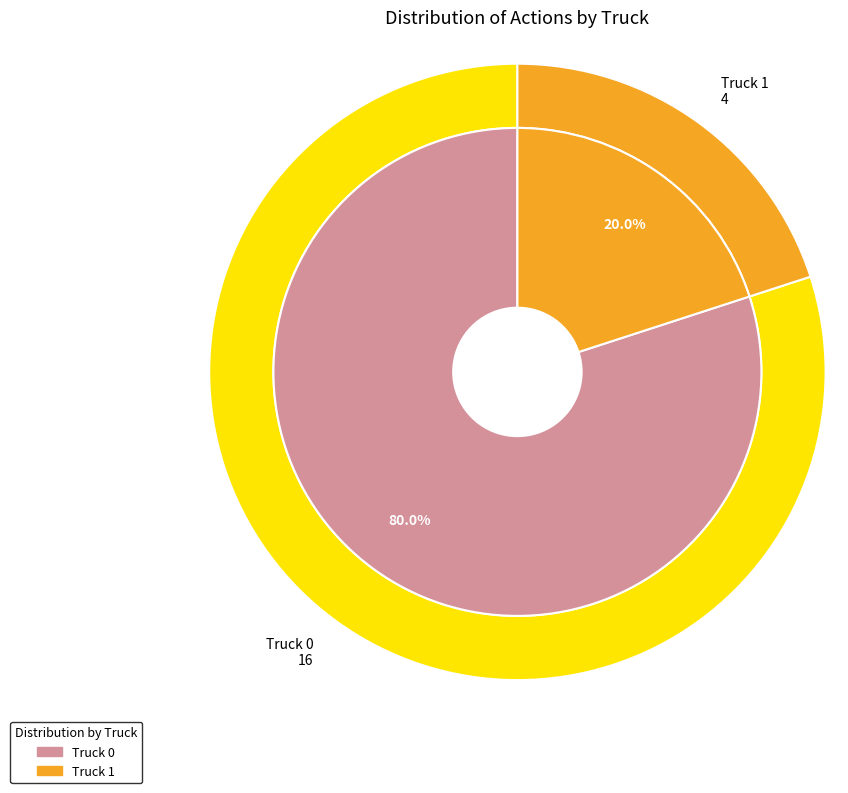

Which category has the biggest portion of the pie?

Truck 0